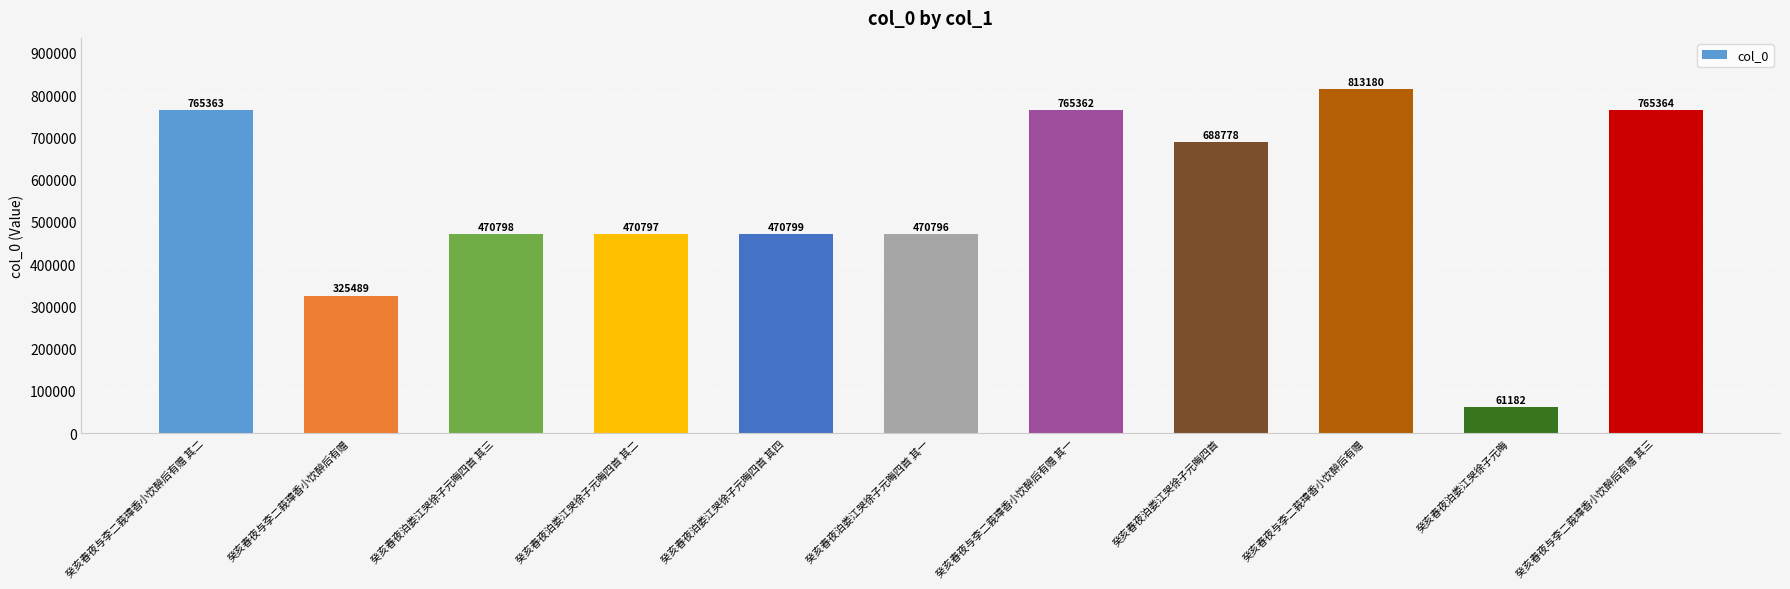

What is the minimum value shown in the chart?

61182